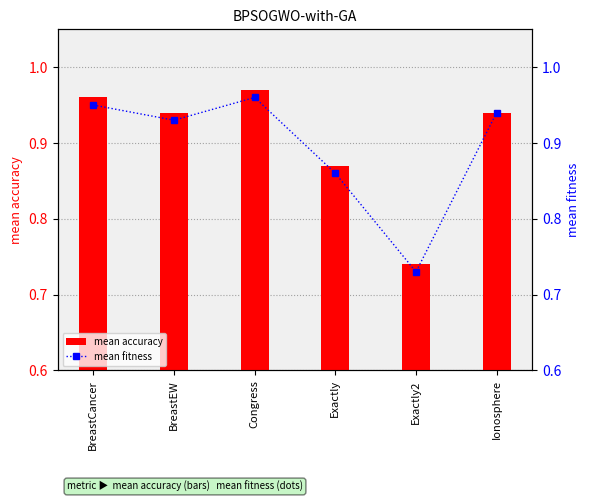

Rank the series by their average value, from lowest to highest.

mean fitness, mean accuracy